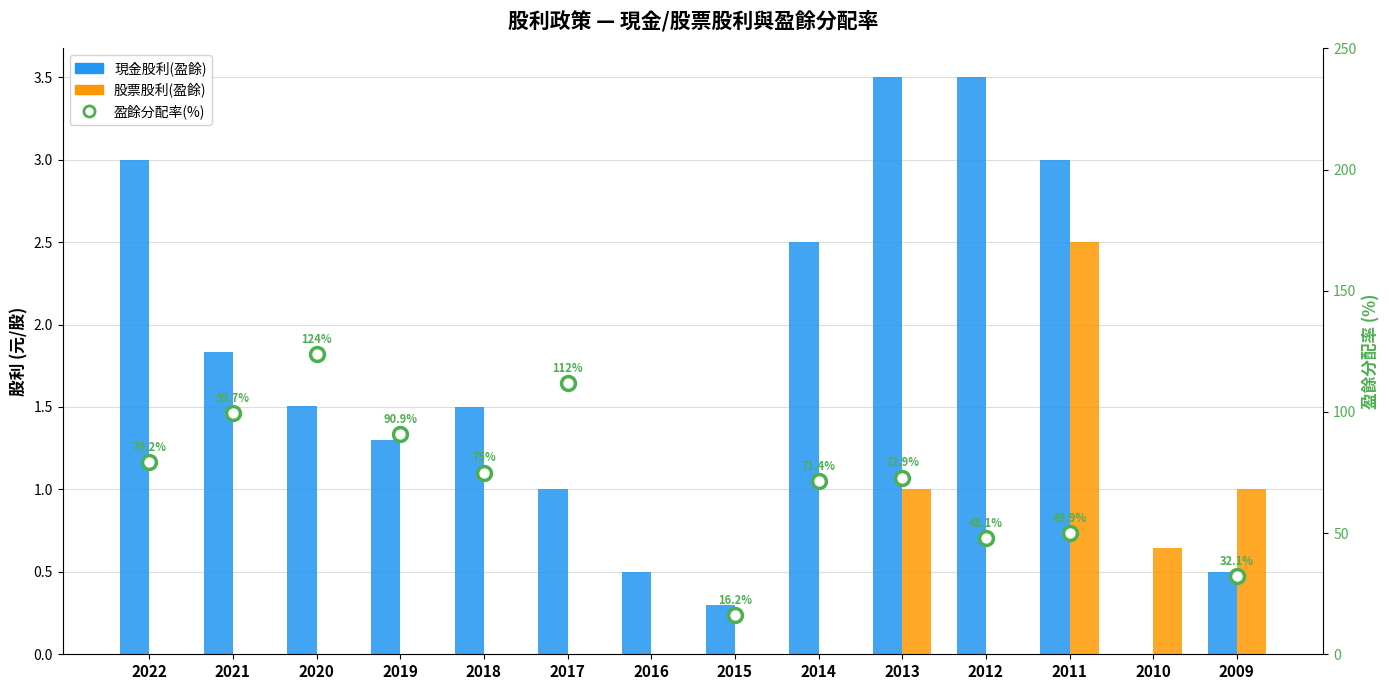

What is the difference between the maximum and minimum values in the 現金股利(盈餘) series?

3.5